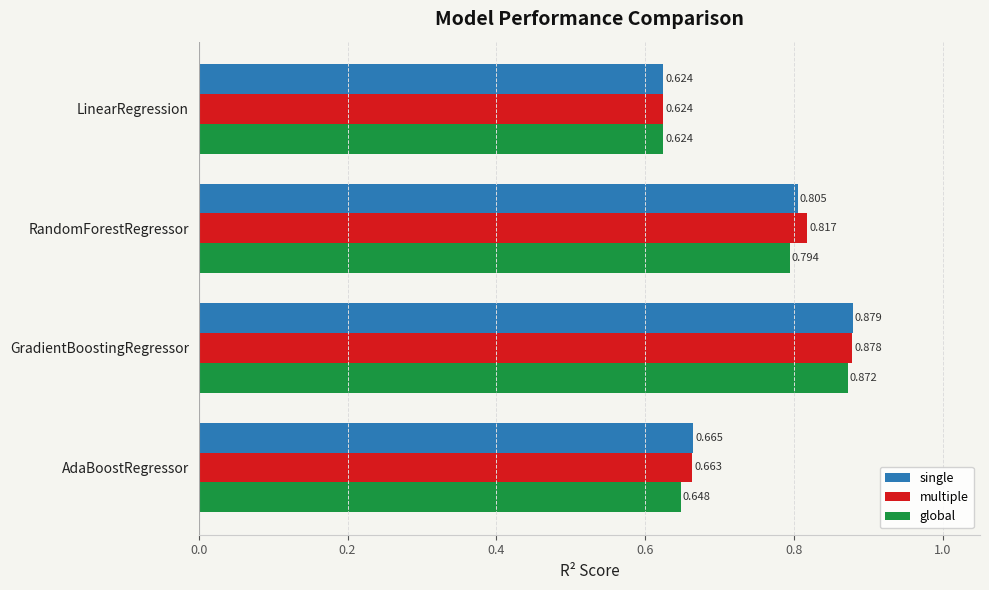

Count the number of data series in this chart.

3